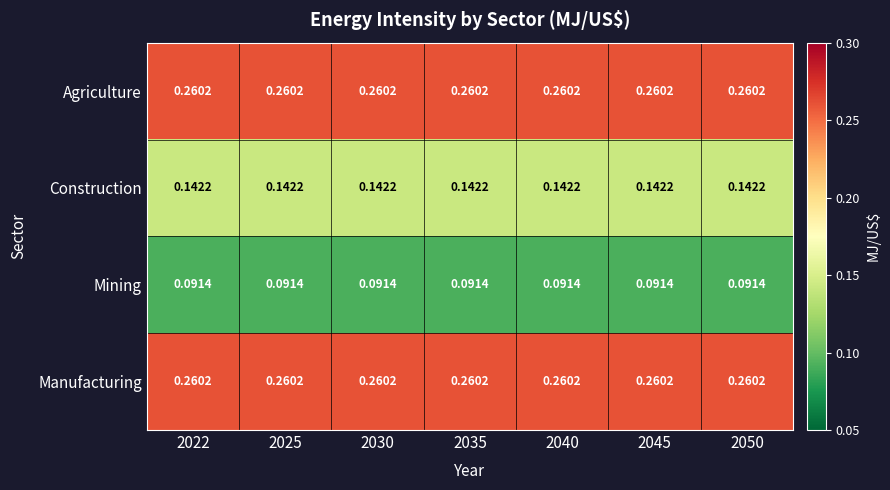

At 2030, list the series in order from largest to smallest.

Agriculture, Manufacturing, Construction, Mining